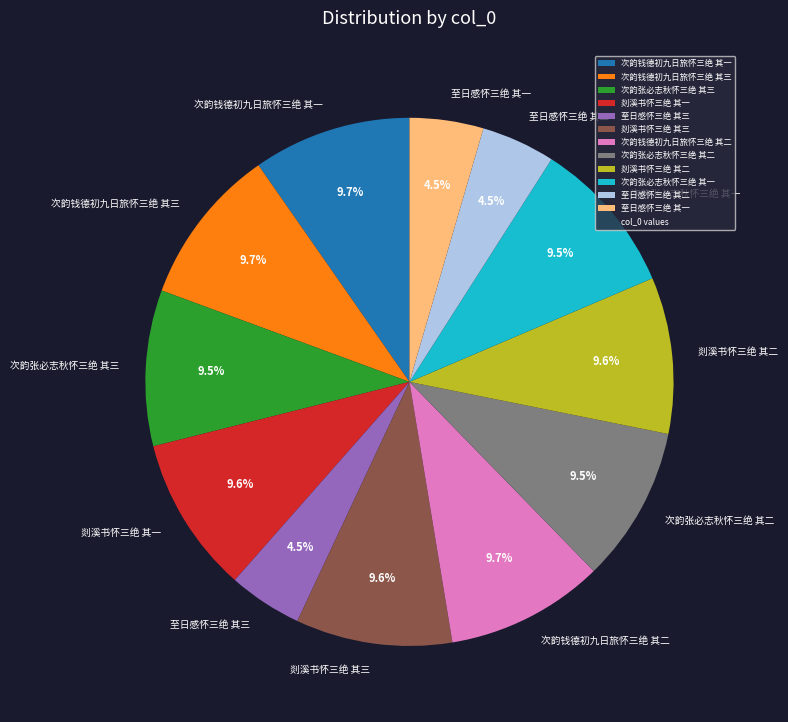

Approximately how many times larger is the value at 至日感怀三绝 其二 compared to 次韵钱德初九日旅怀三绝 其二?

0.5